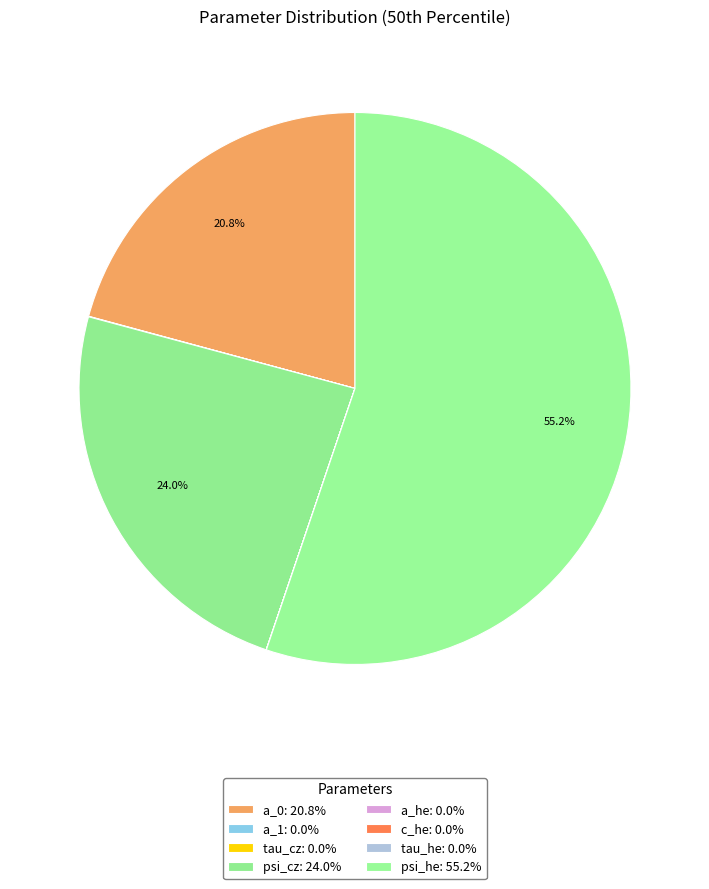

How much of the chart is everything except a_he?

100.0%